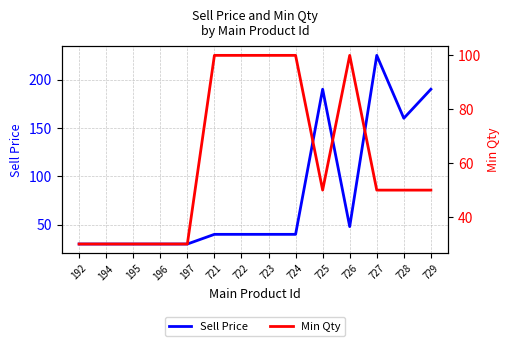

Where is the first local maximum for Min Qty?

726